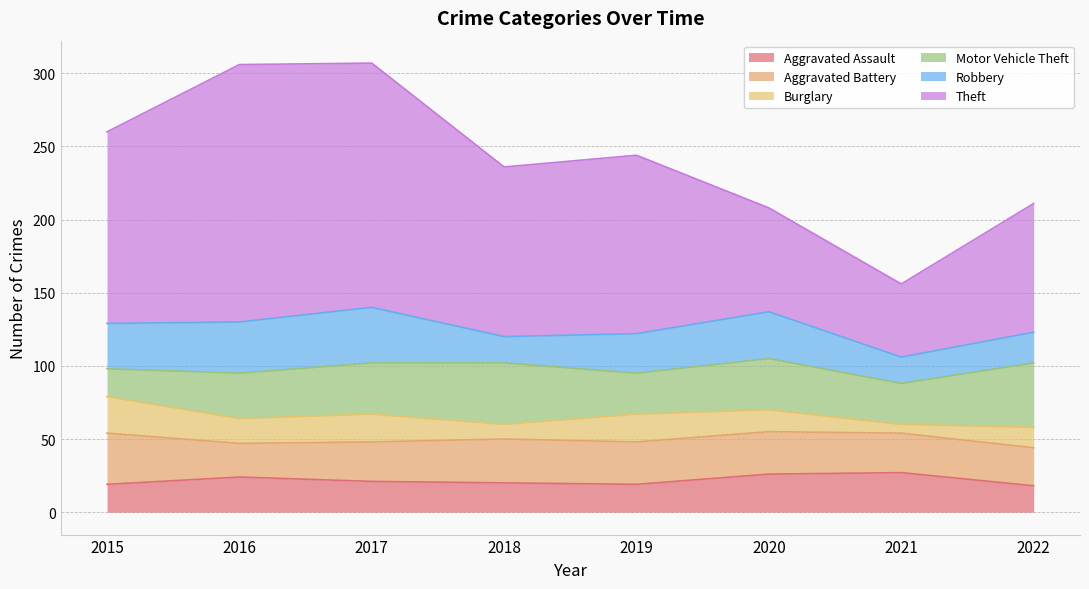

In Aggravated Battery, how many points are lower than both neighbors (excluding endpoints)?

1